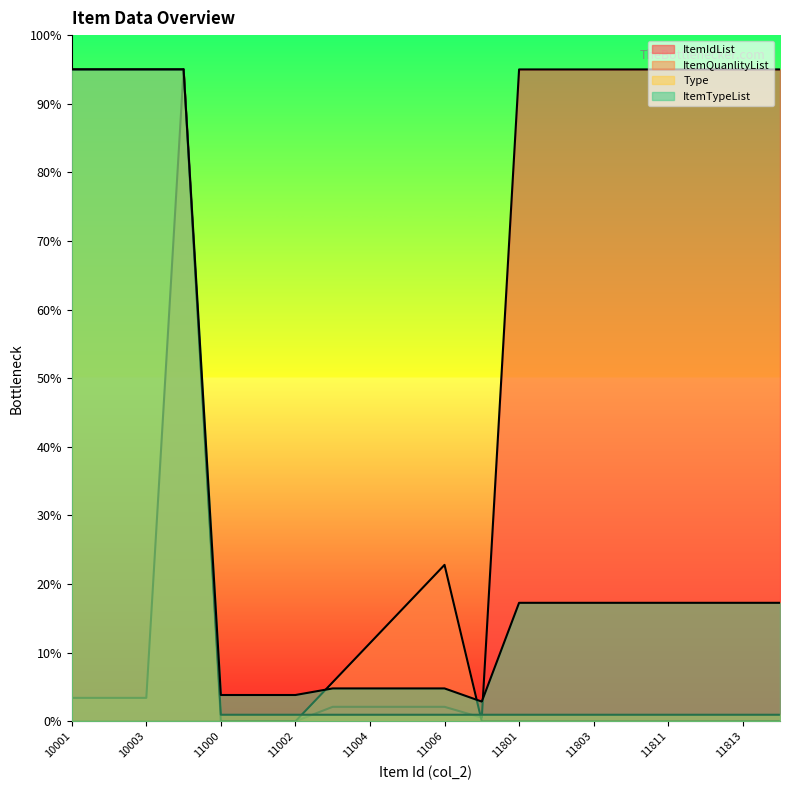

What is the difference between the maximum and second lowest values in the ItemIdList series?

9500.0